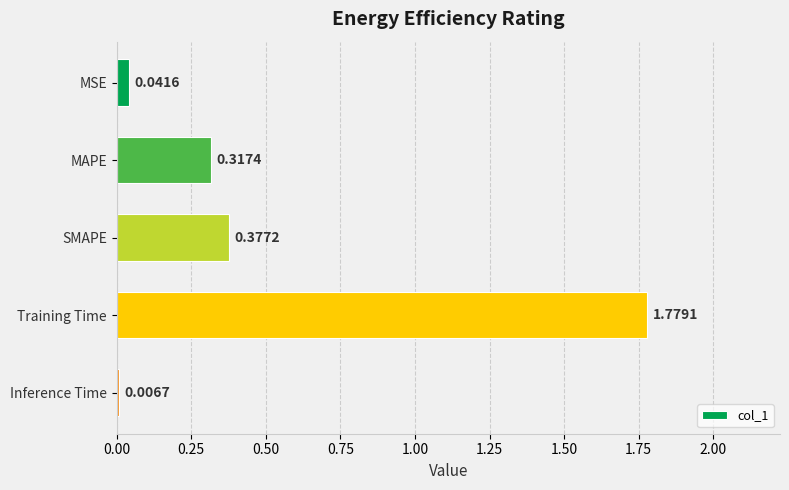

Between SMAPE and Inference Time, which is larger?

SMAPE